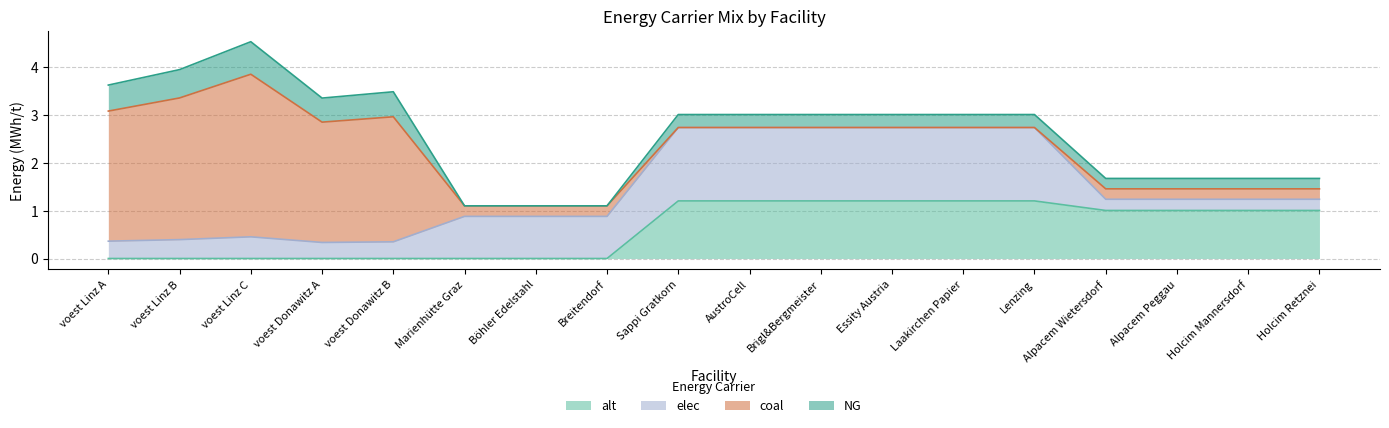

How many interior local peaks does the coal series have?

2